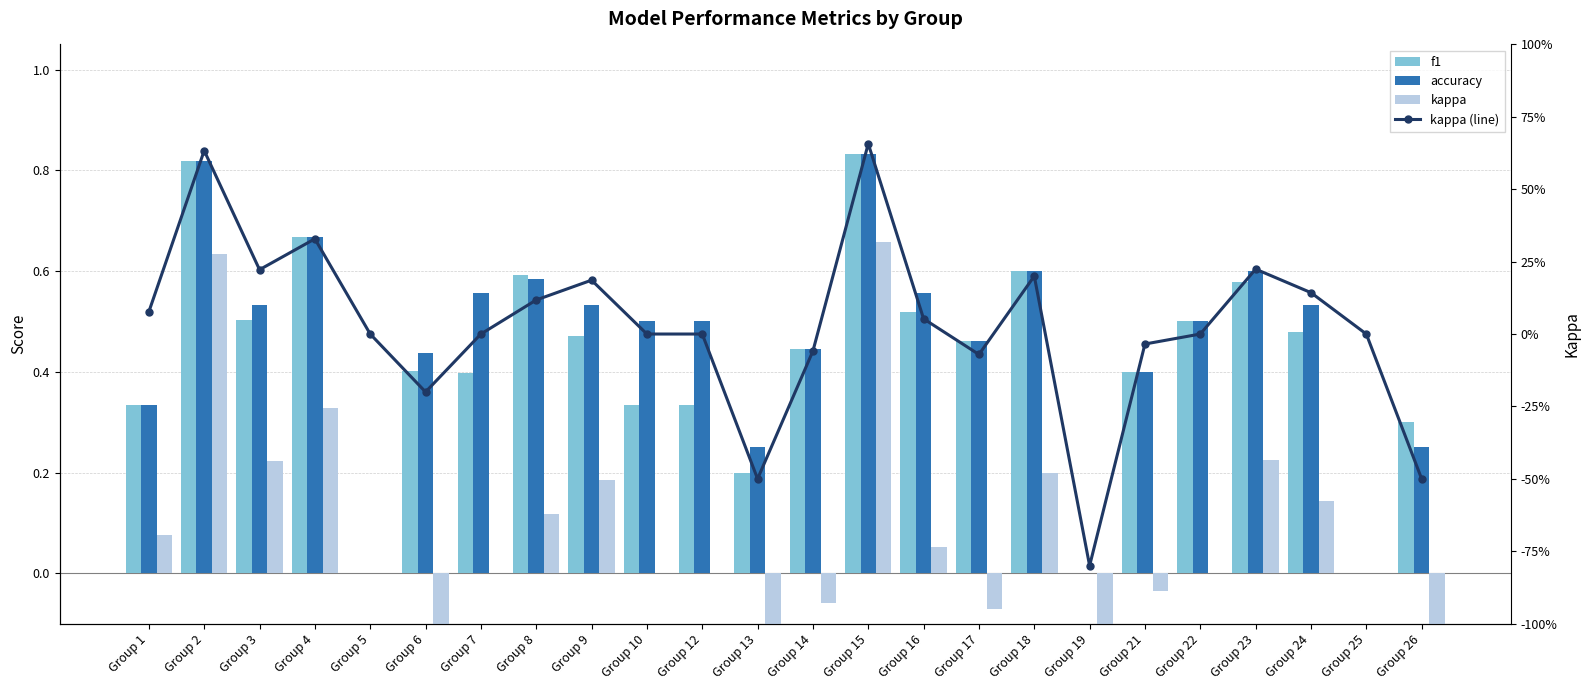

Which series changed the most between Group 6 and Group 26?

kappa